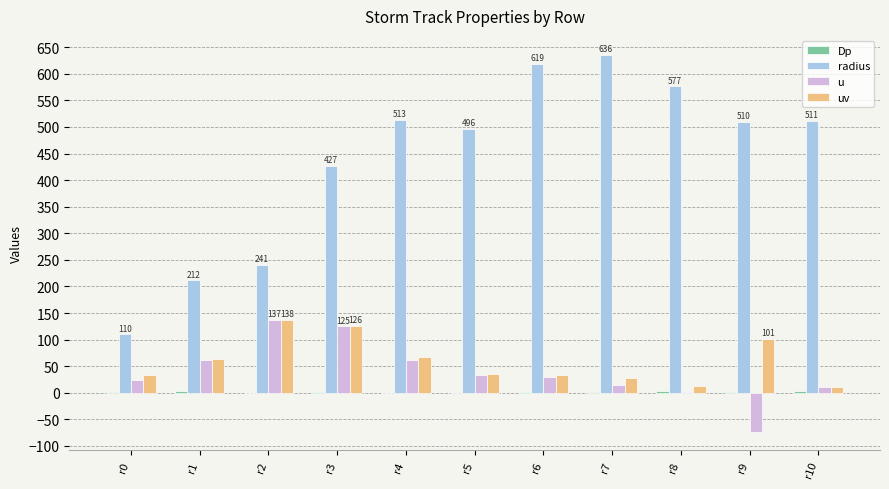

True or false: uv has a value of 202.1 at r3.

False